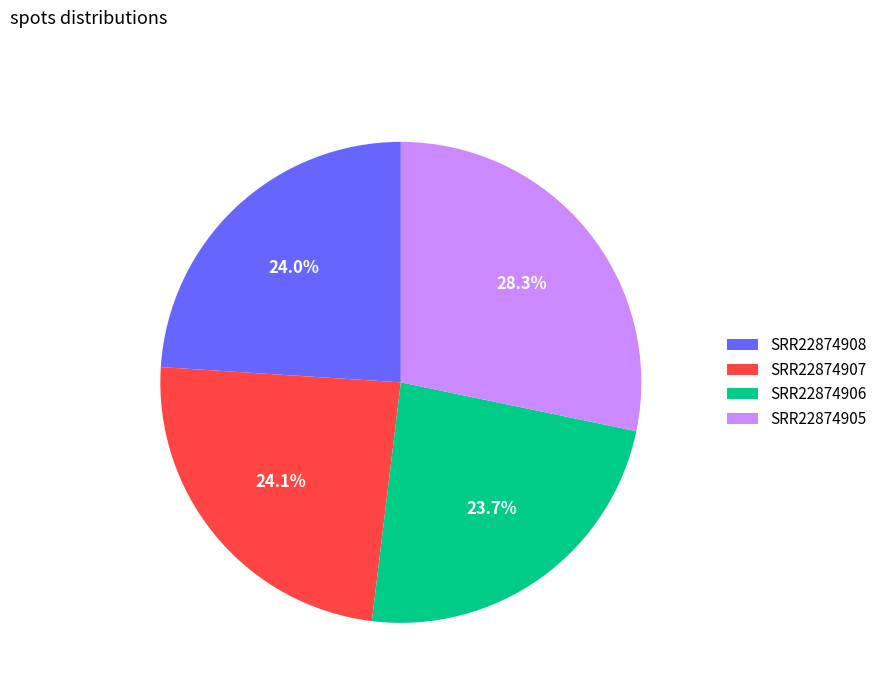

What is the largest slice in the pie chart?

SRR22874905